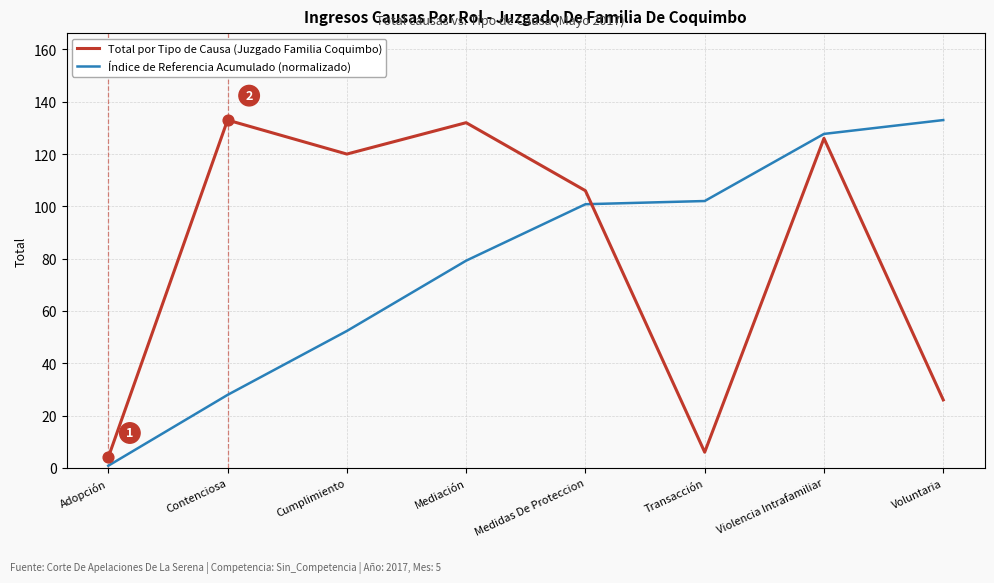

What are all the series names shown in the legend?

Total por Tipo de Causa (Juzgado Familia Coquimbo), Índice de Referencia Acumulado (normalizado)